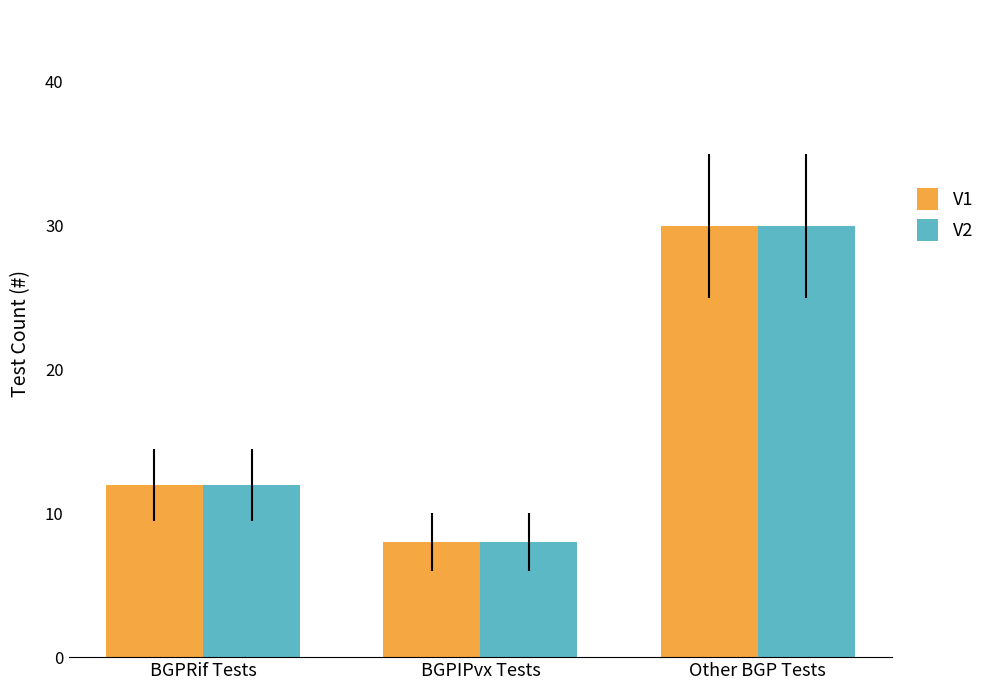

What position from the right is BGPRif Tests?

3